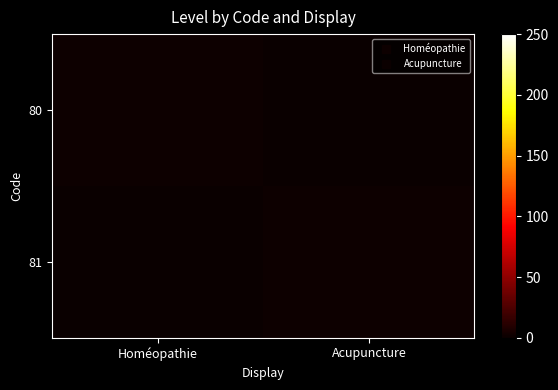

What is the total value across all series at Homéopathie?

1